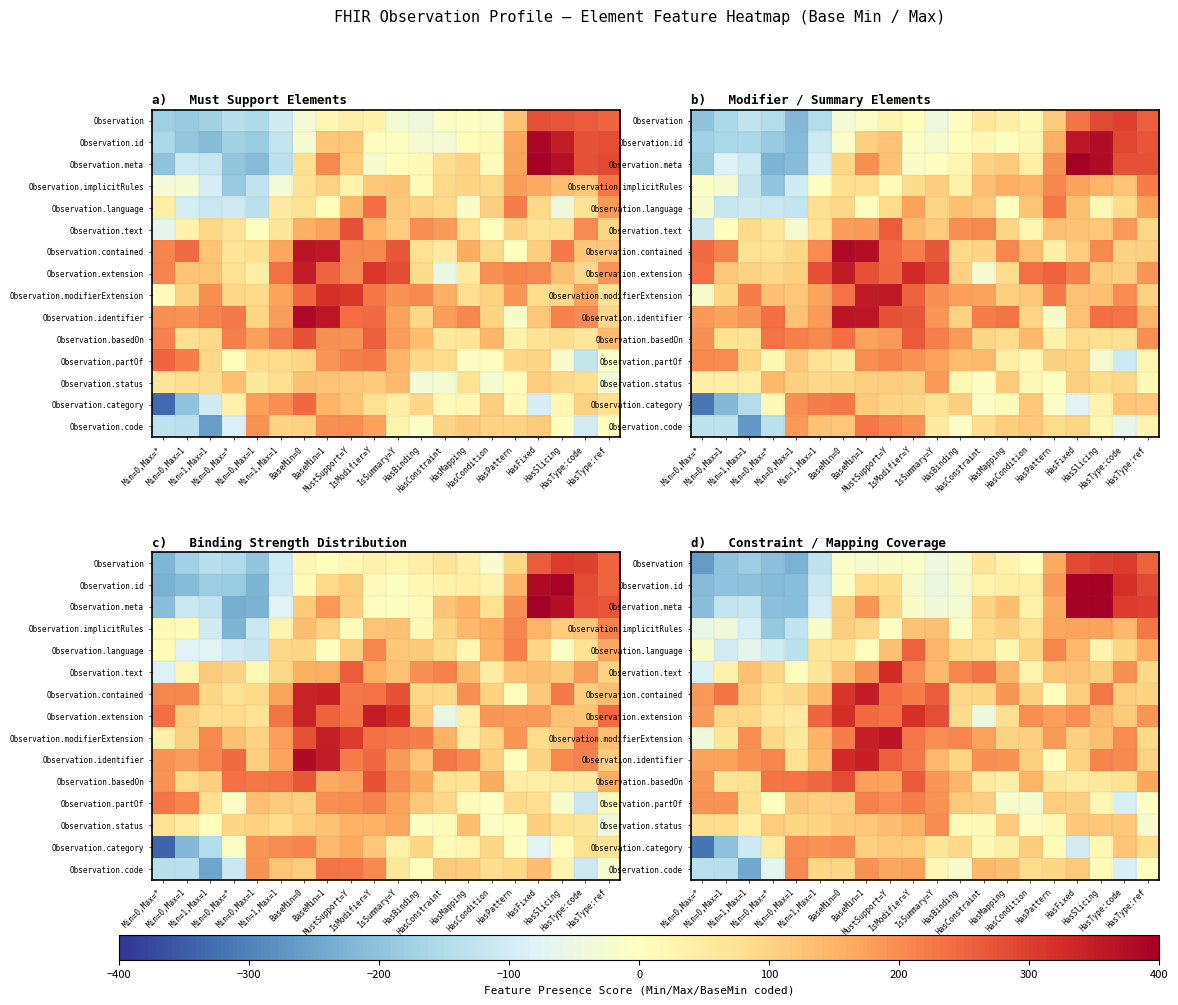

True or false: Observation.id has a value of -215.3 at Min=0,Max=*.

True